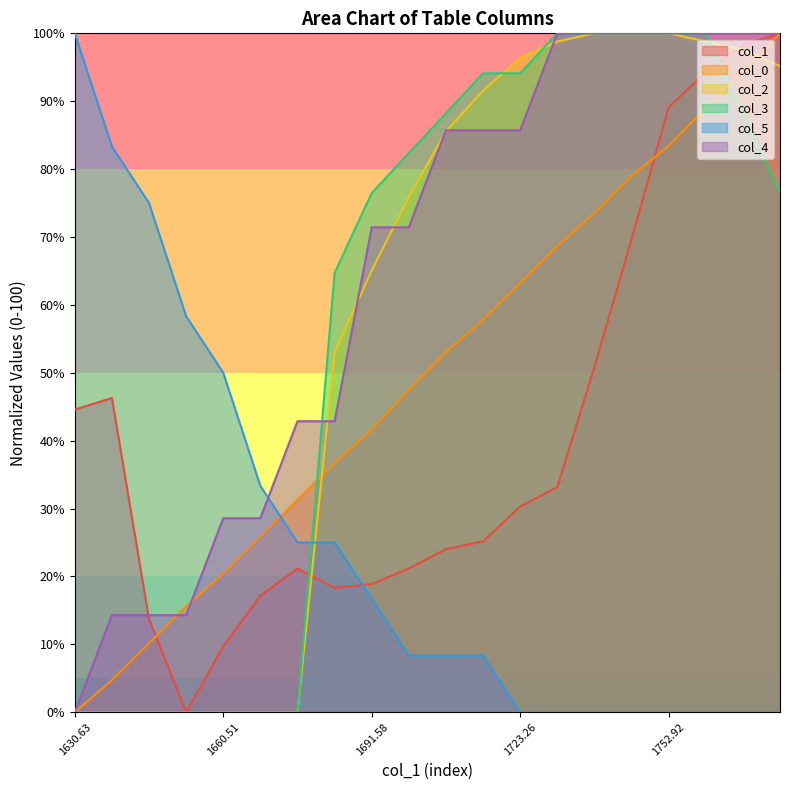

After their last crossing, which series has the higher values: col_4 or col_5?

col_4